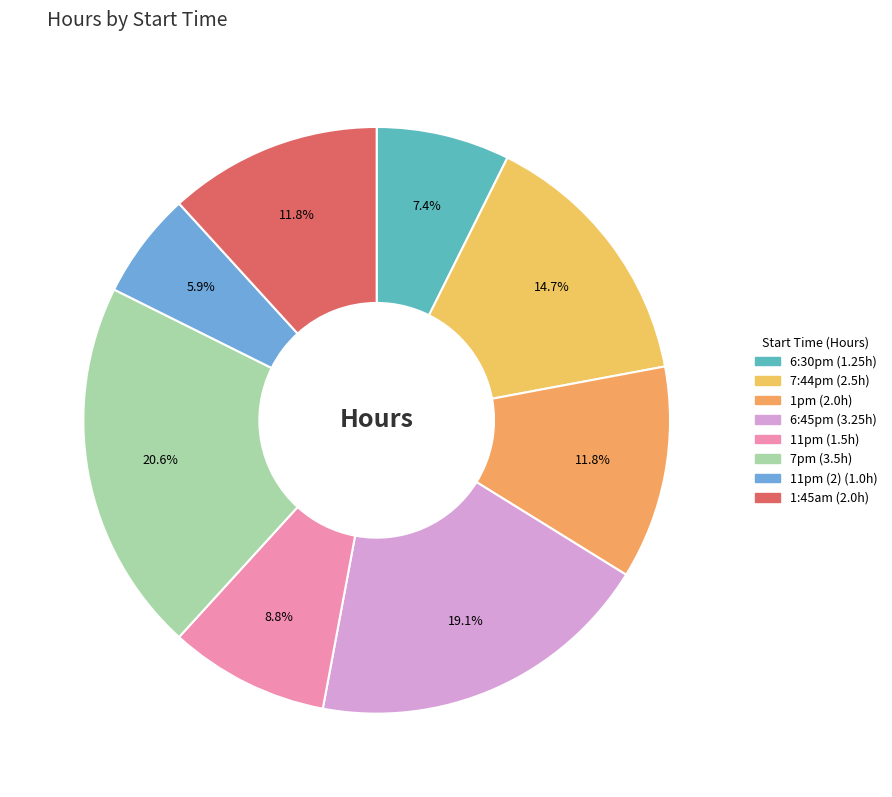

To the nearest percent, what is the average slice percentage?

12%